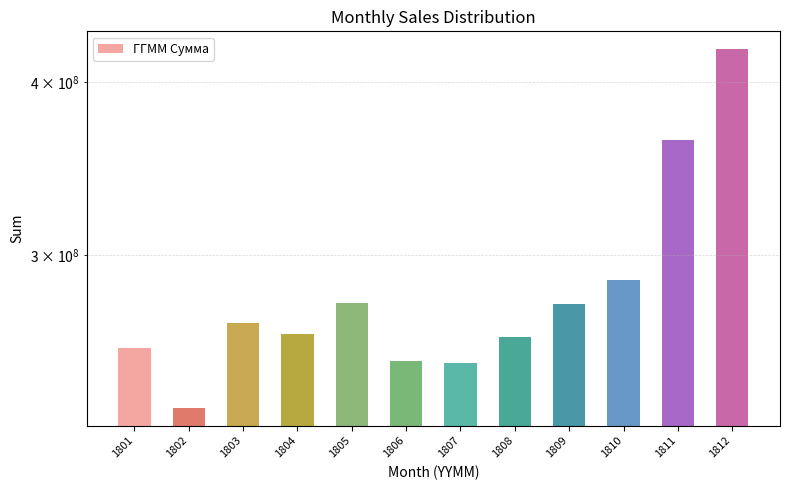

List the labels in order of value, smallest first.

1802, 1807, 1806, 1801, 1808, 1804, 1803, 1809, 1805, 1810, 1811, 1812